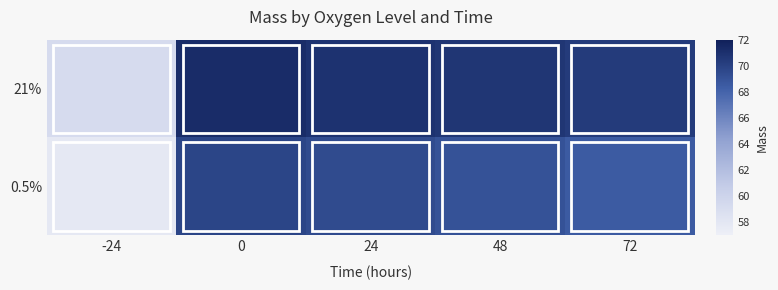

What is the difference between the highest and lowest values at -24?

1.4